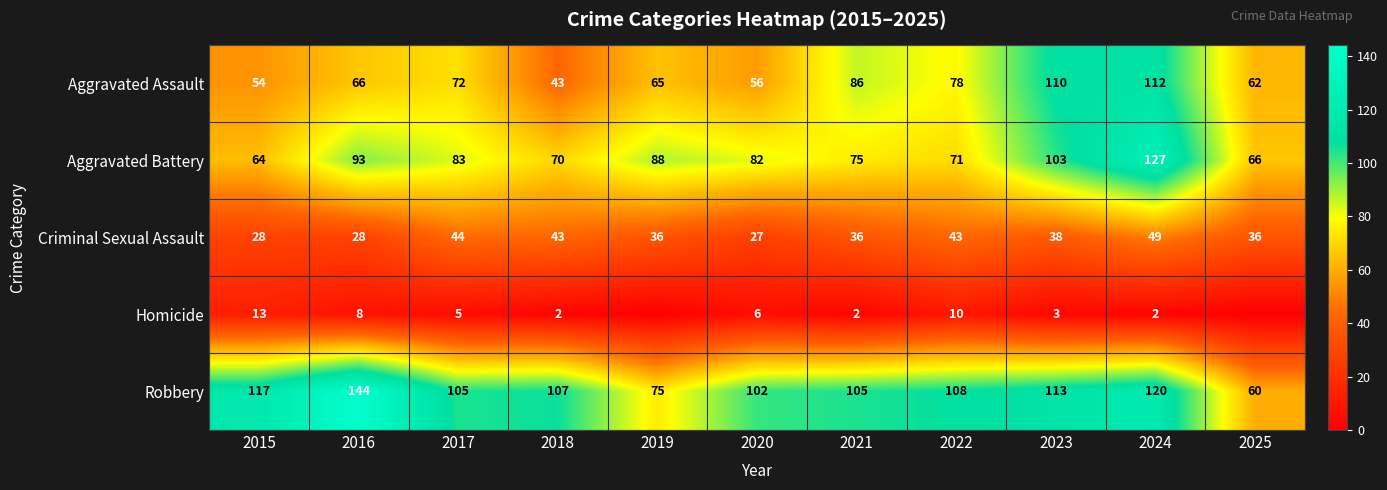

Where is Criminal Sexual Assault nearest to the value 38?

2023